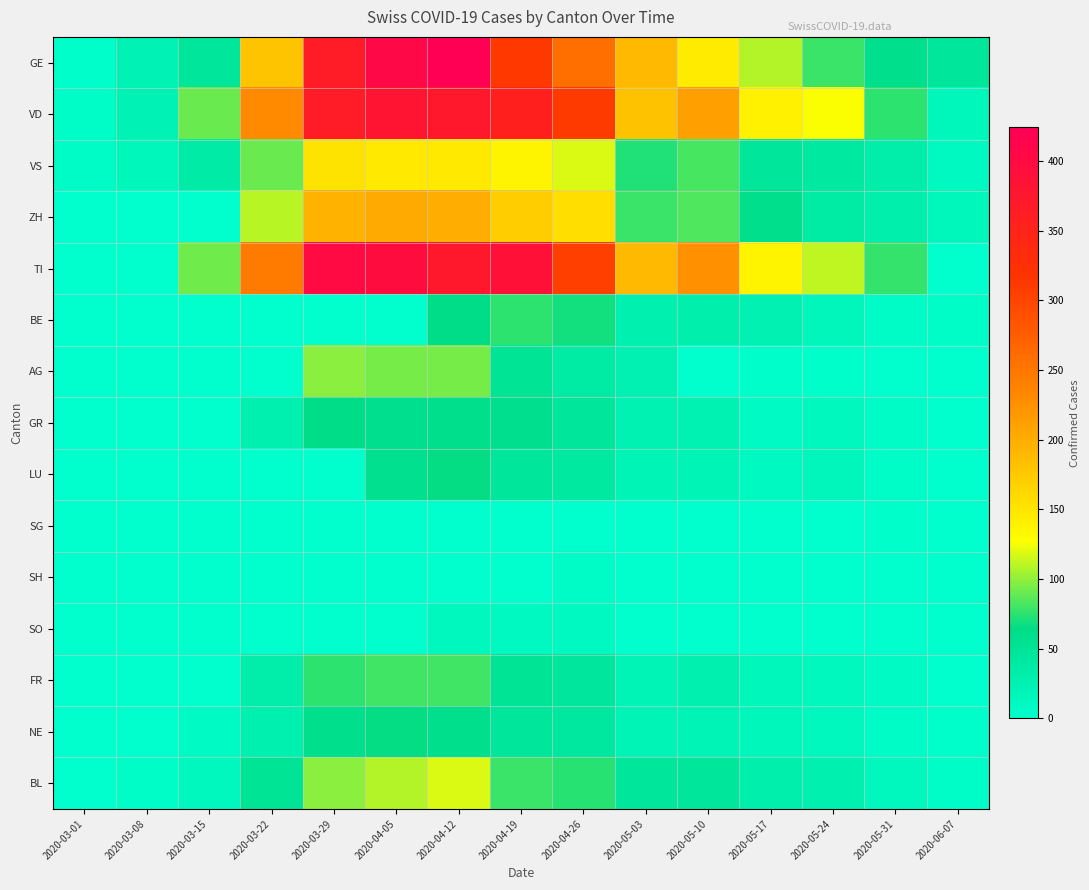

List the series in order of their peak value, highest first.

GE, TI, VD, ZH, VS, BL, AG, FR, BE, LU, NE, GR, SO, SH, SG